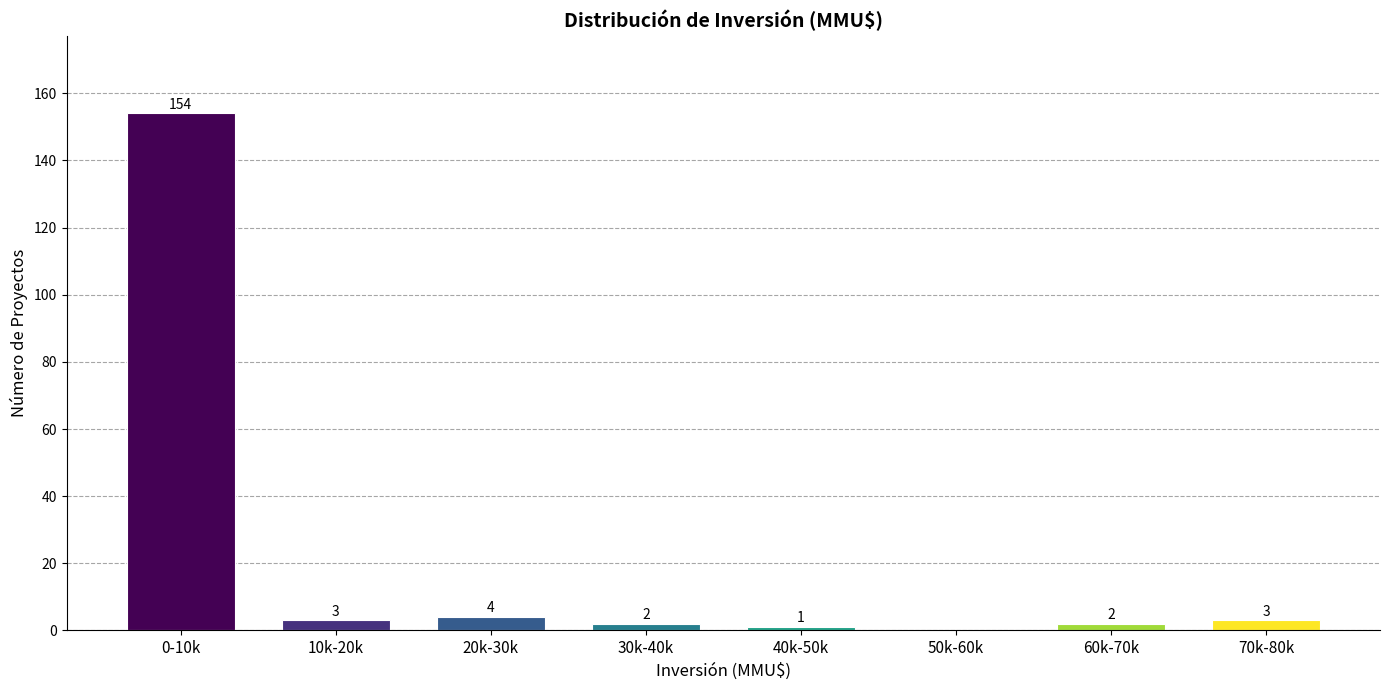

Reading left to right, transcribe all the data shown in this chart.

0-10k=154	10k-20k=3	20k-30k=4	30k-40k=2	40k-50k=1	50k-60k=0	60k-70k=2	70k-80k=3